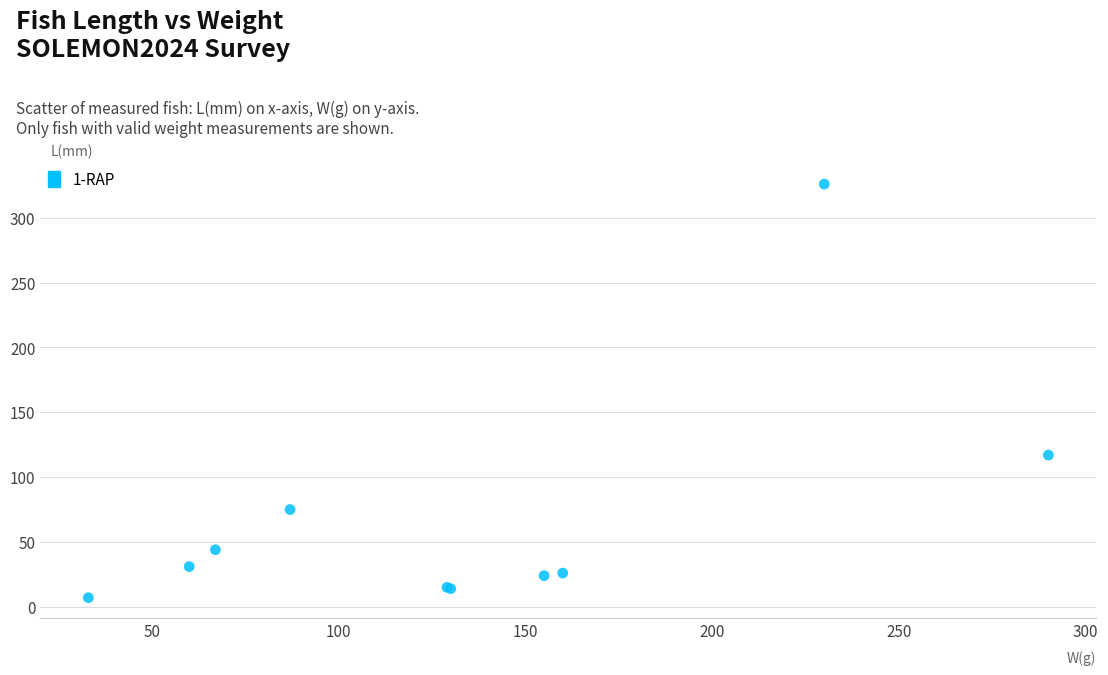

What Y value in the scatter plot is closest to 166?

117